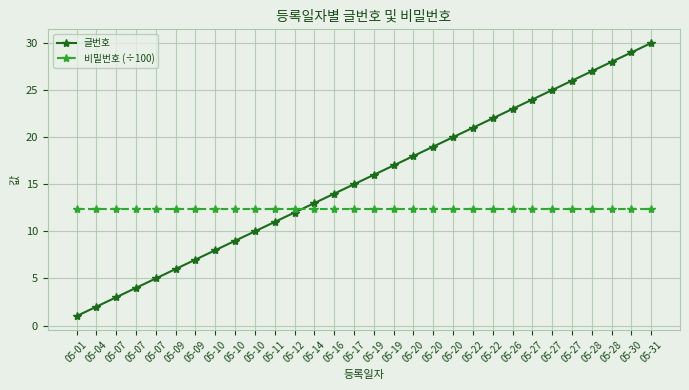

True or false: 글번호 has a value of 33.0 at 05-27.

False